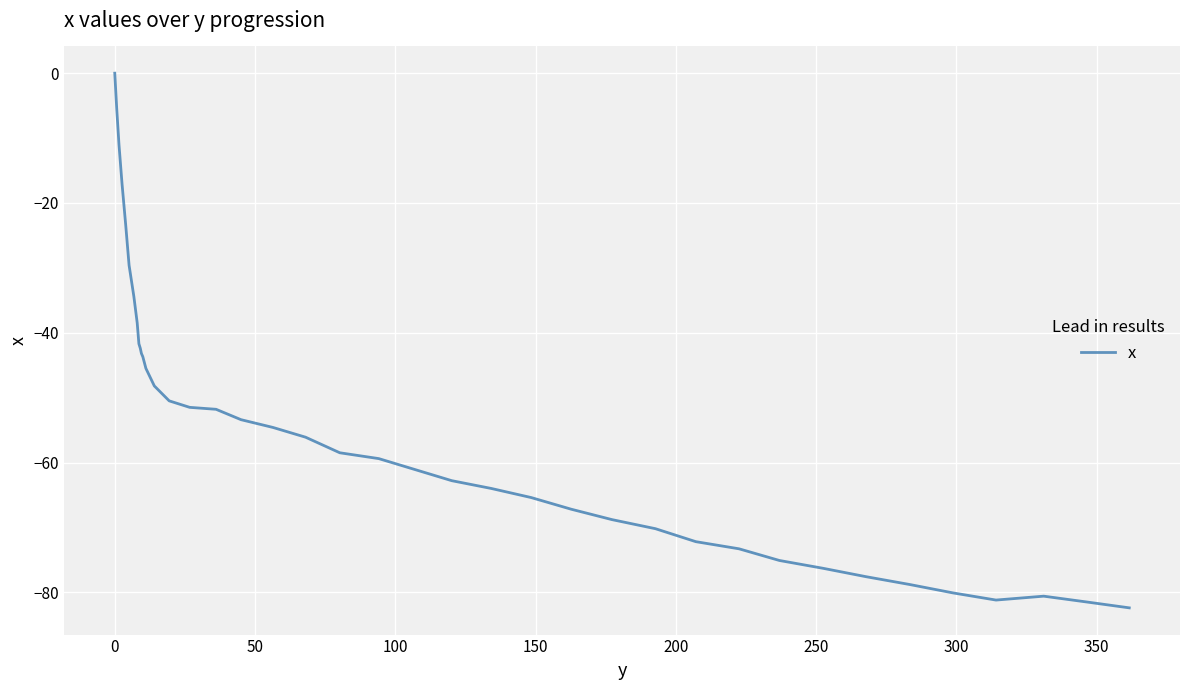

What is the minimum value shown in the chart?

-82.4